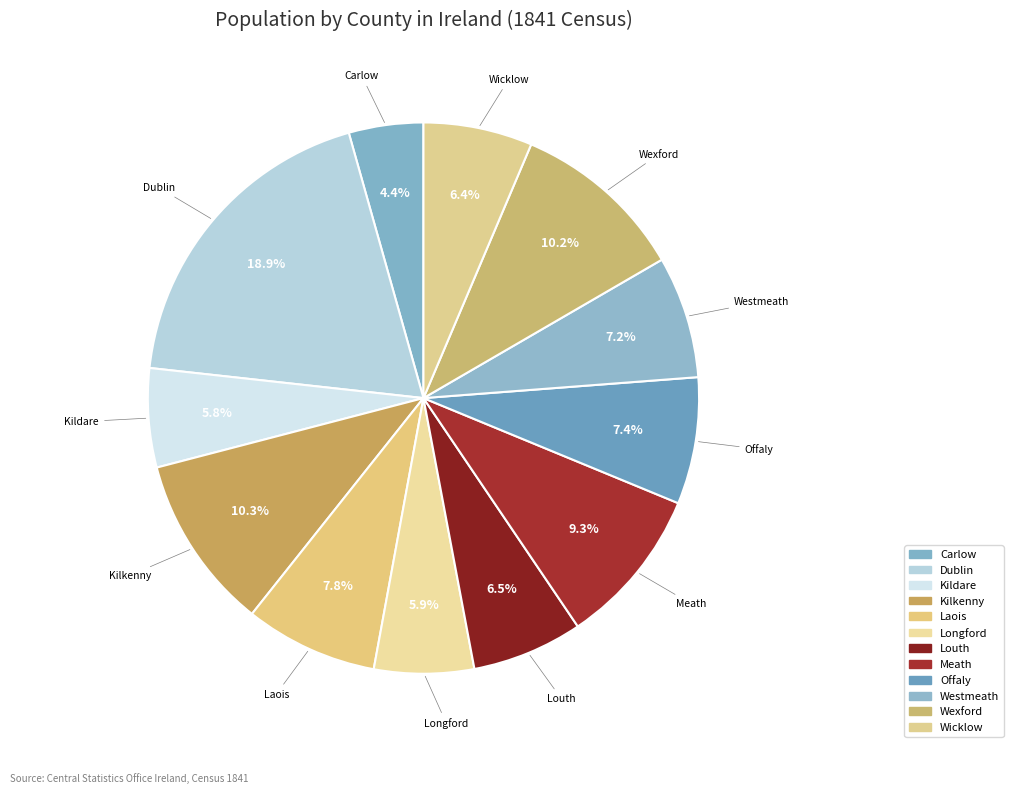

Does Laois account for over 50% of the chart?

No